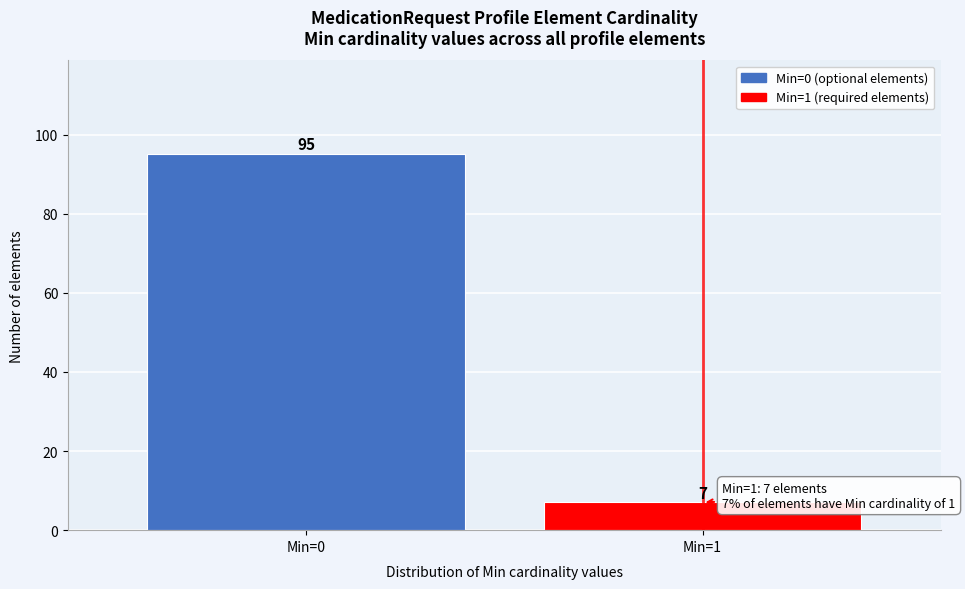

Reading right to left, list all the values displayed in this chart.

Min=1=7	Min=0=95